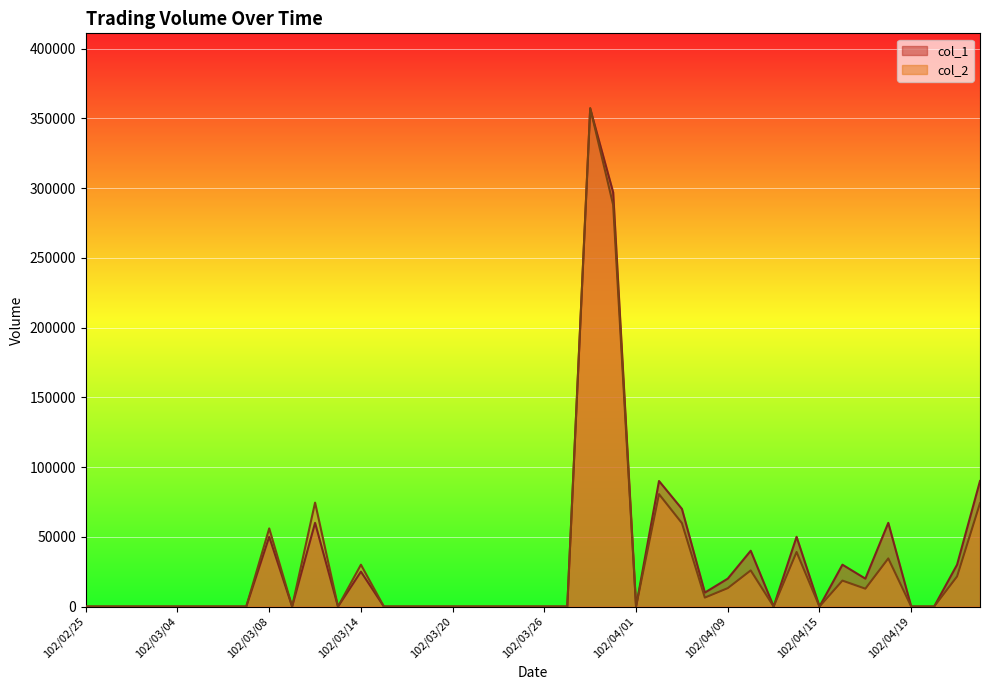

At how many categories does at least one series exceed 137232?

2